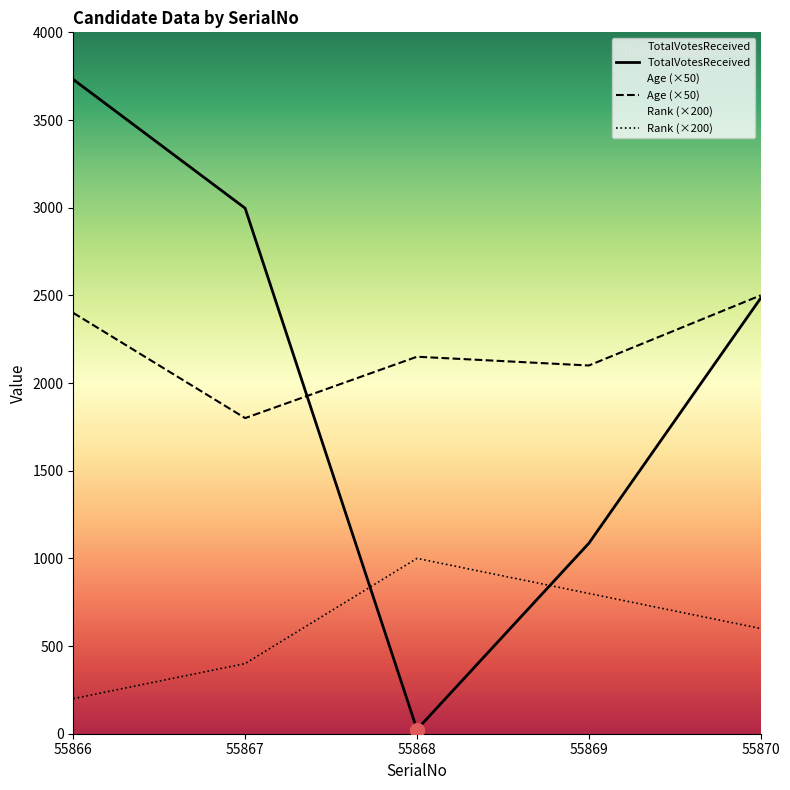

How many values in the Age series exceed 2150?

2